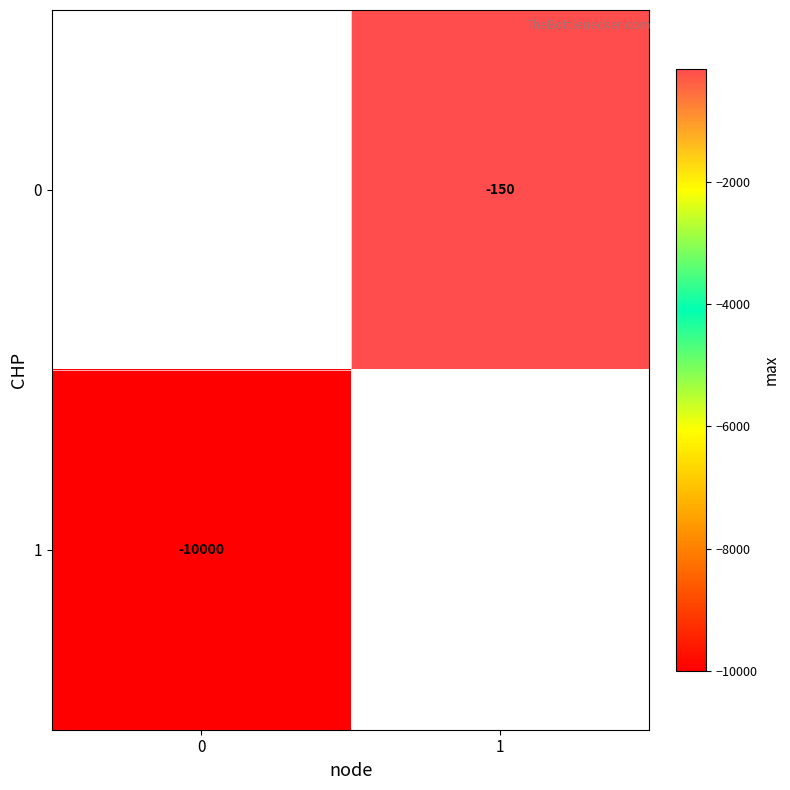

True or false: 0 has a value of -52 at 1.

False